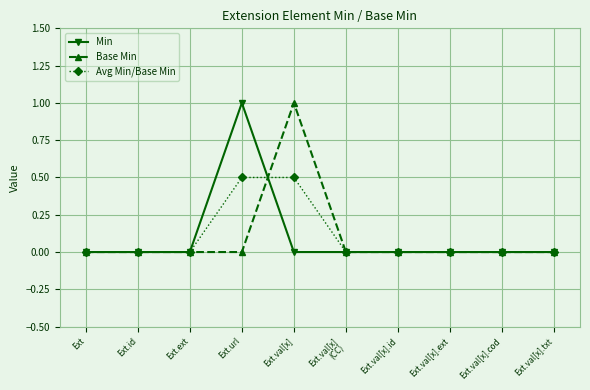

Is it true that Base Min equals 0.0 at Ext.val[x].ext?

True